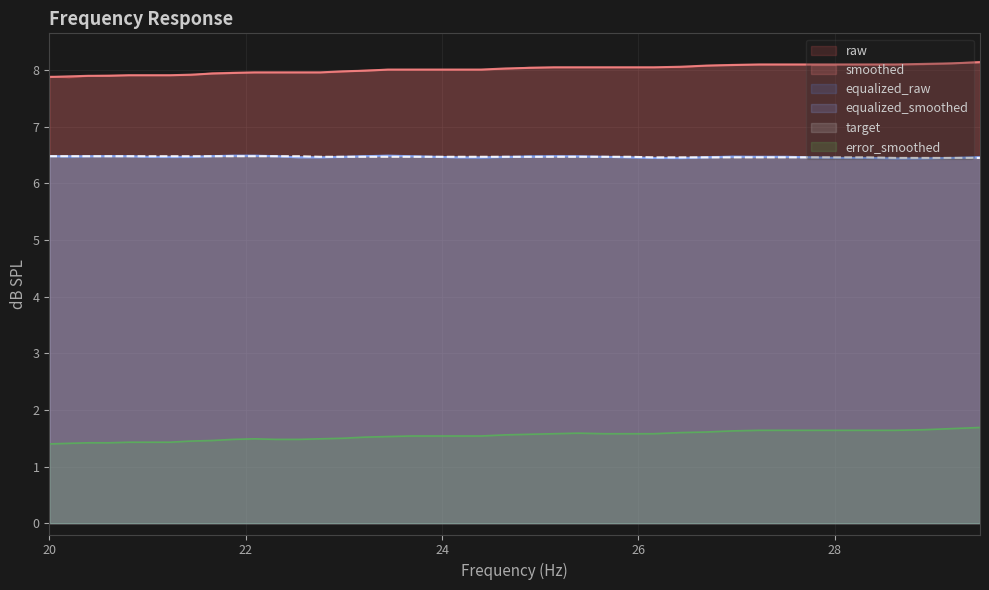

How many data points in smoothed are above 8?

24